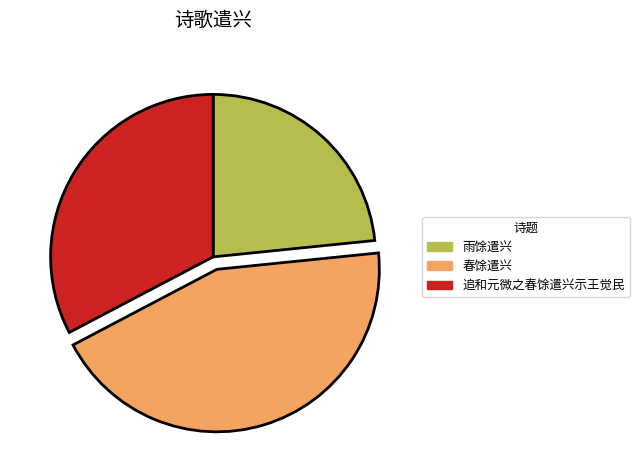

Which slice is the largest?

春馀遣兴